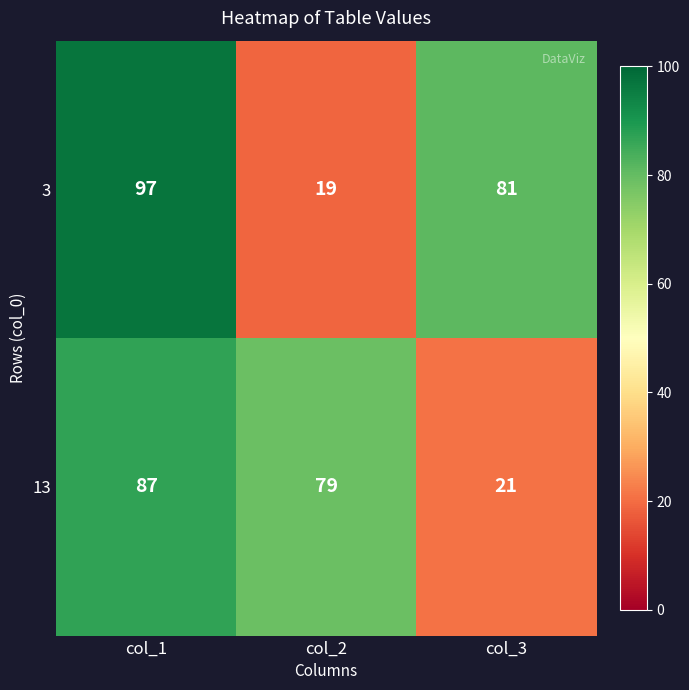

At which category is the sum across all series the highest?

col_1